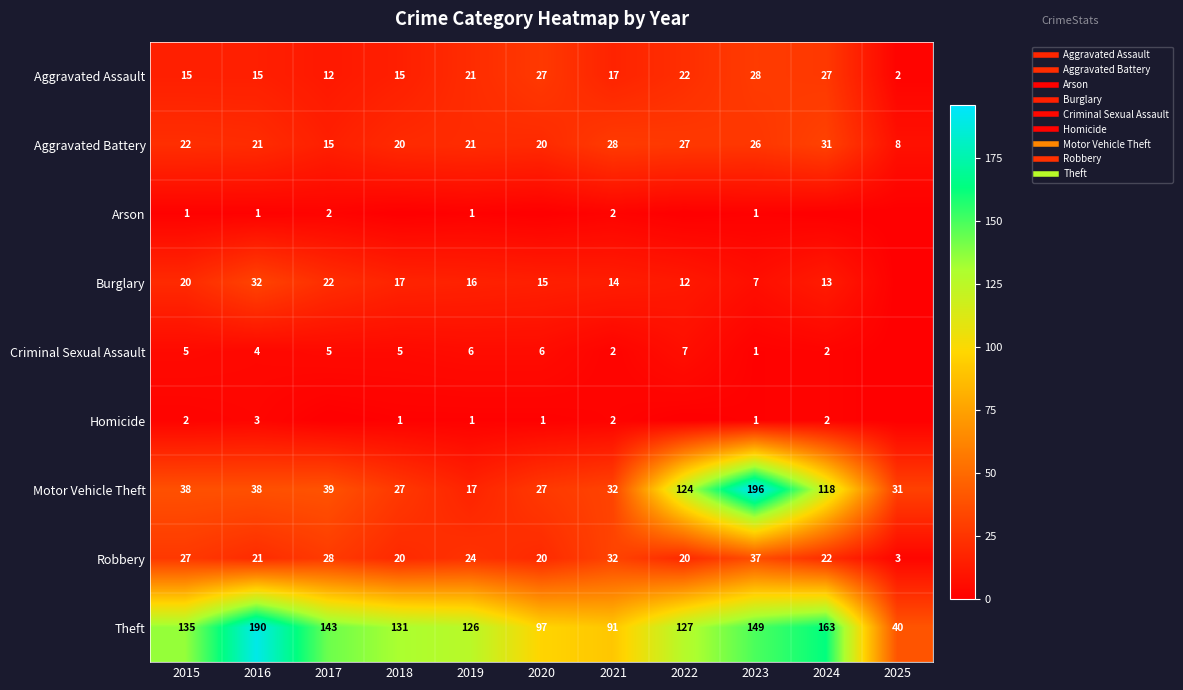

The value of Criminal Sexual Assault at 2016 is 2. True or false?

False